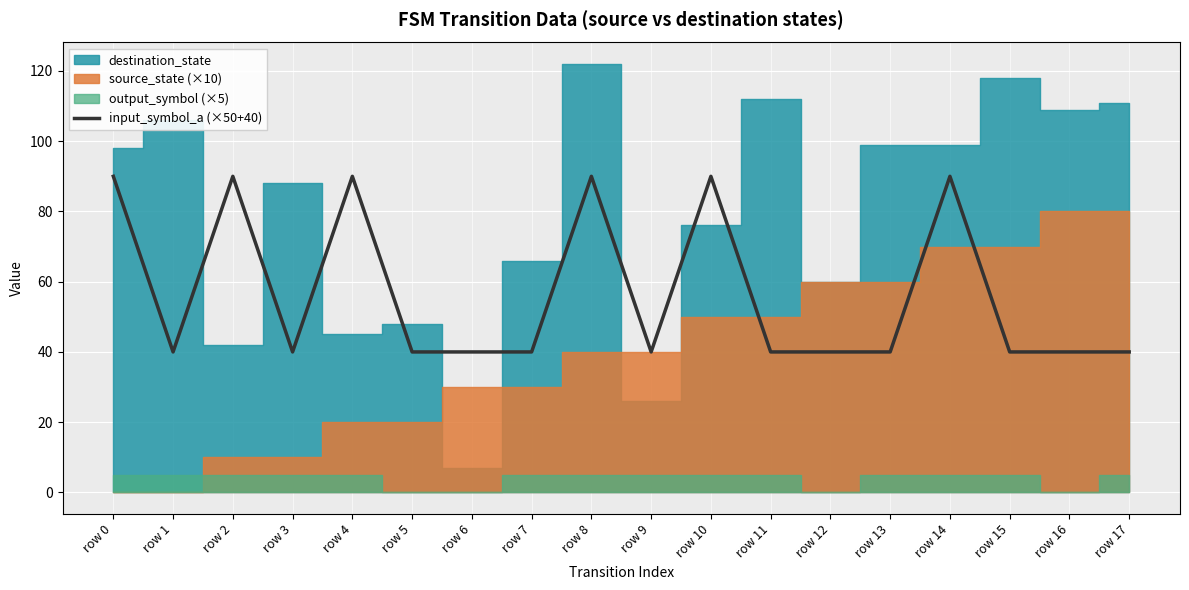

How many lines are shown in the chart?

1